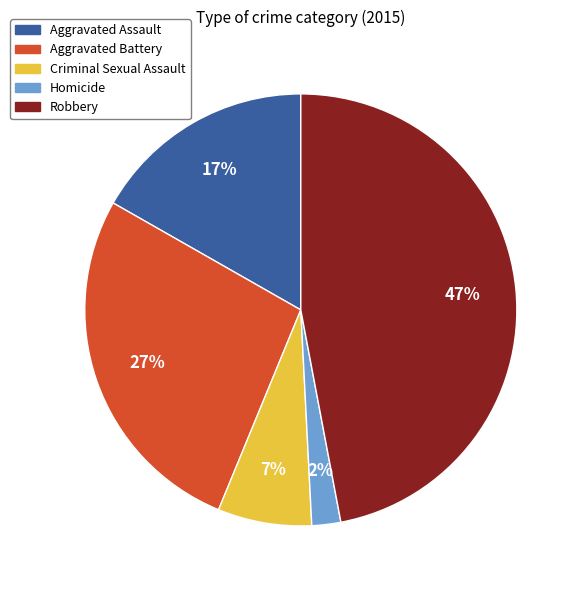

To the nearest percent, what is the average slice percentage?

20%